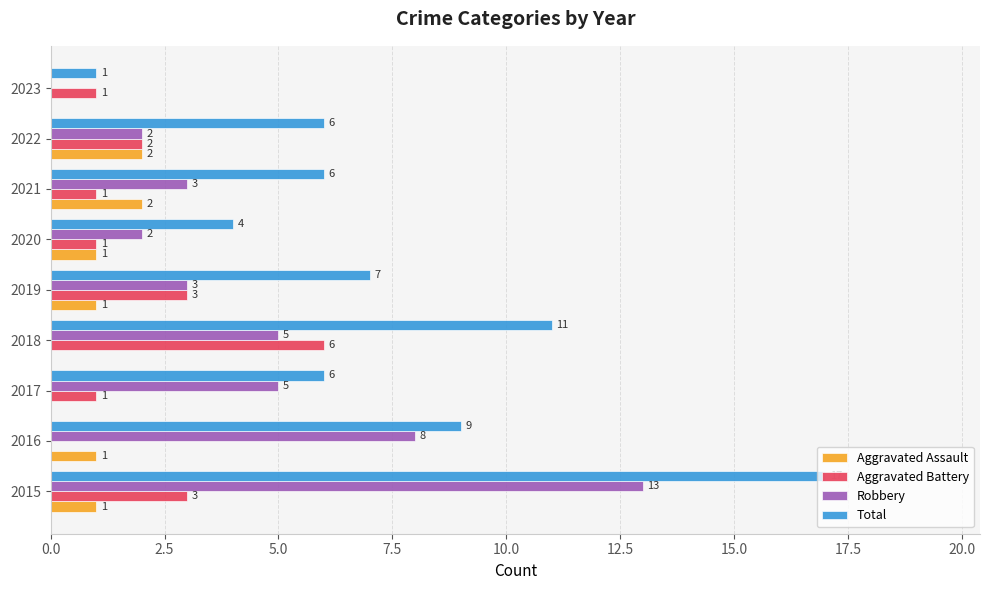

What is the sum of the Total values at 2019 and 2016?

16